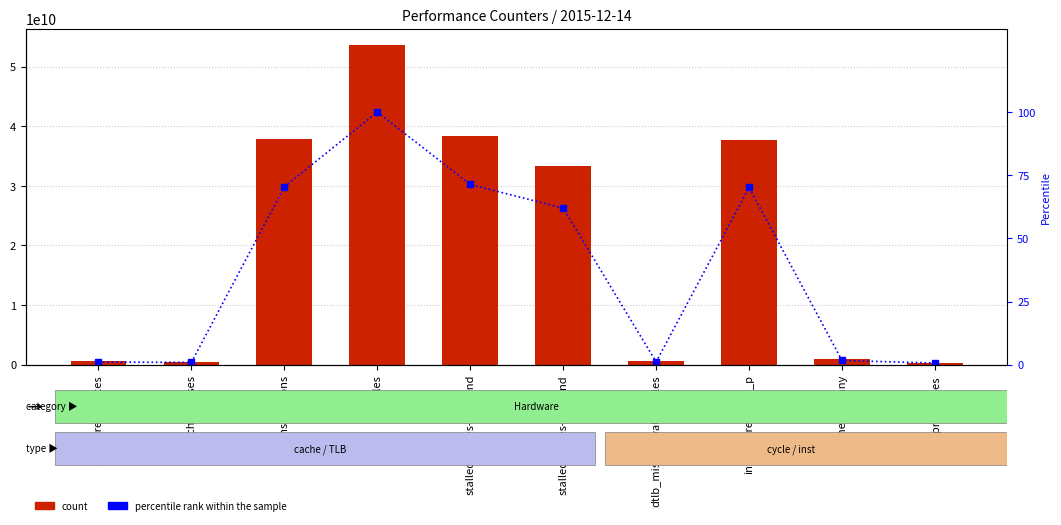

How many values in the percentile rank within the sample series are below 61?

5